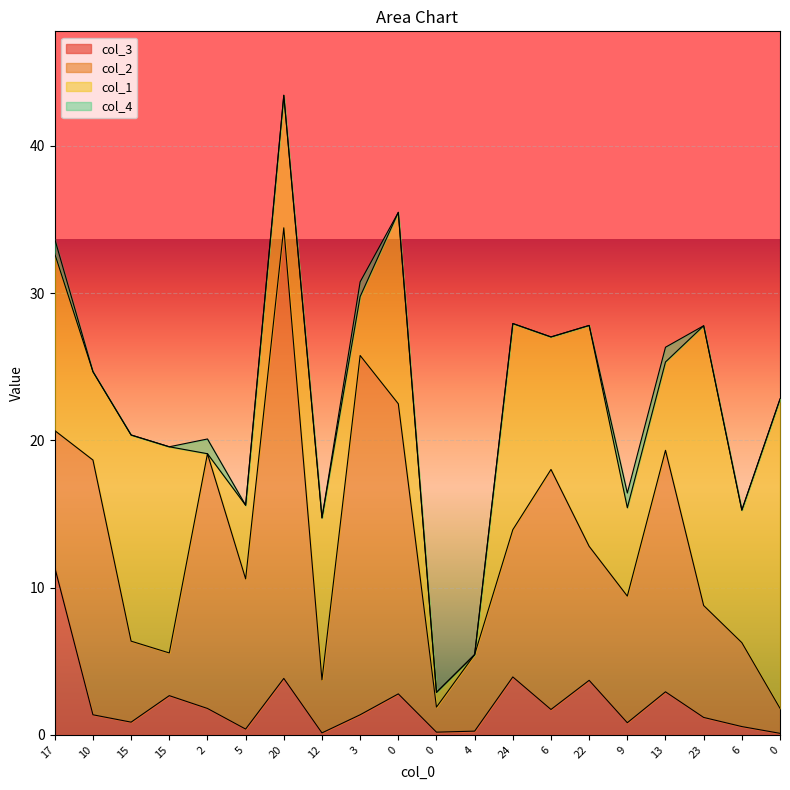

How many data points in col_4 are above 0?

5